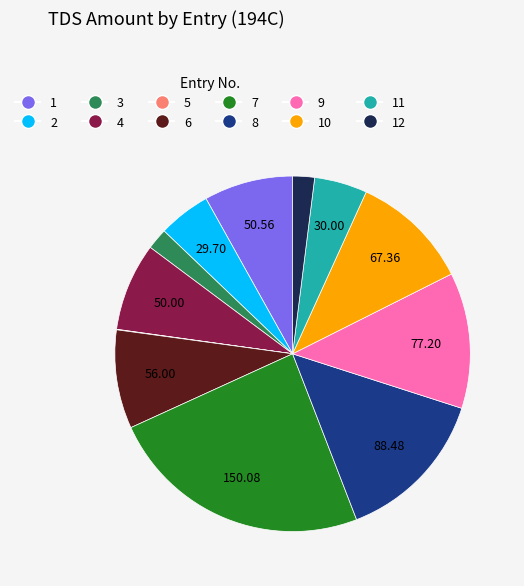

Is 12 the majority of the pie?

No